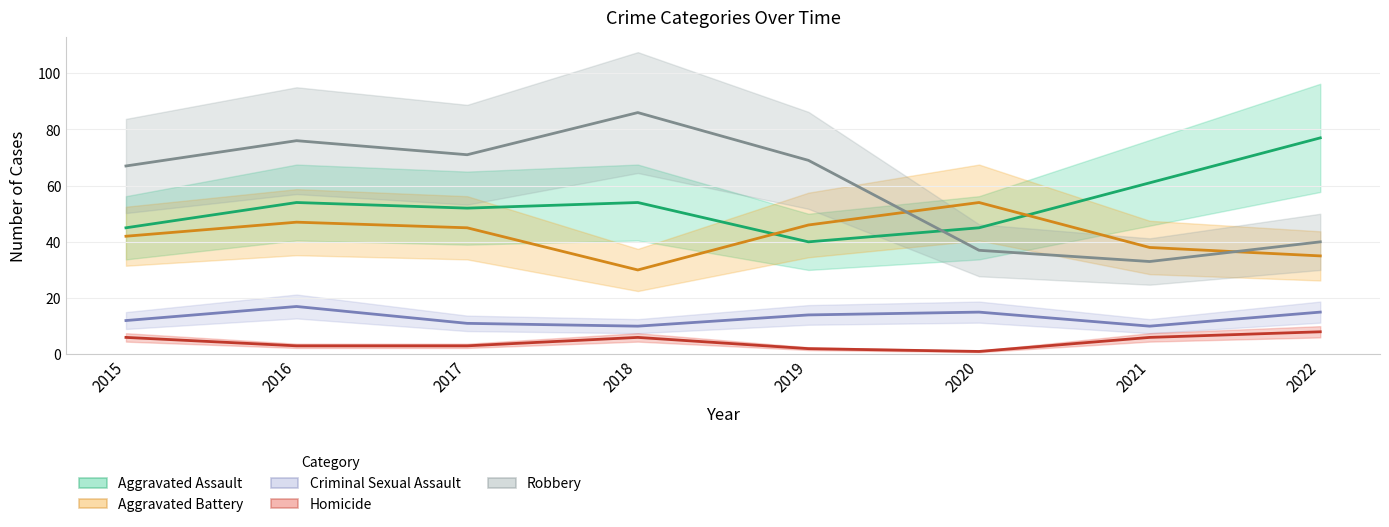

Which series has the largest total across all categories?

Robbery